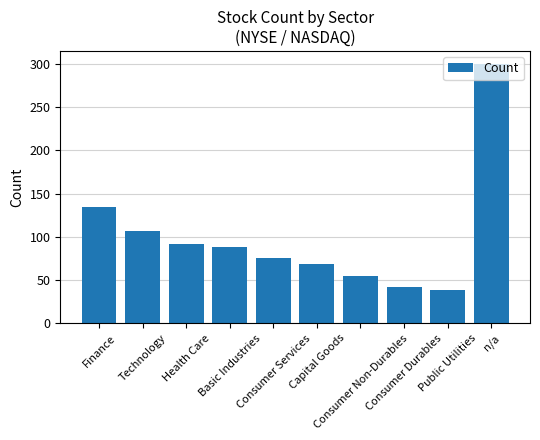

Reading right to left, list all the values displayed in this chart.

300	38	42	55	68	75	88	92	107	135